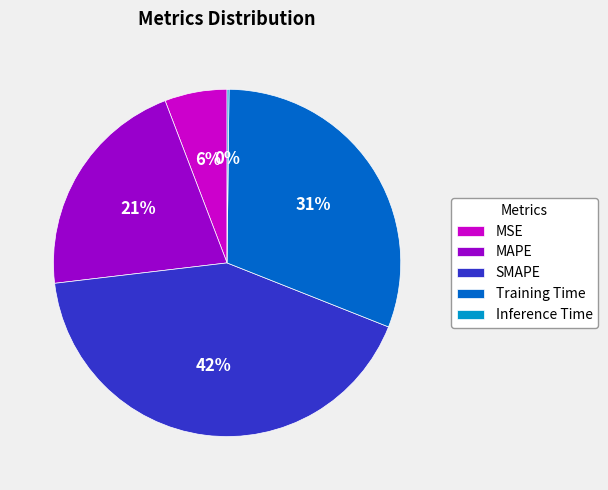

What is the largest slice in the pie chart?

SMAPE